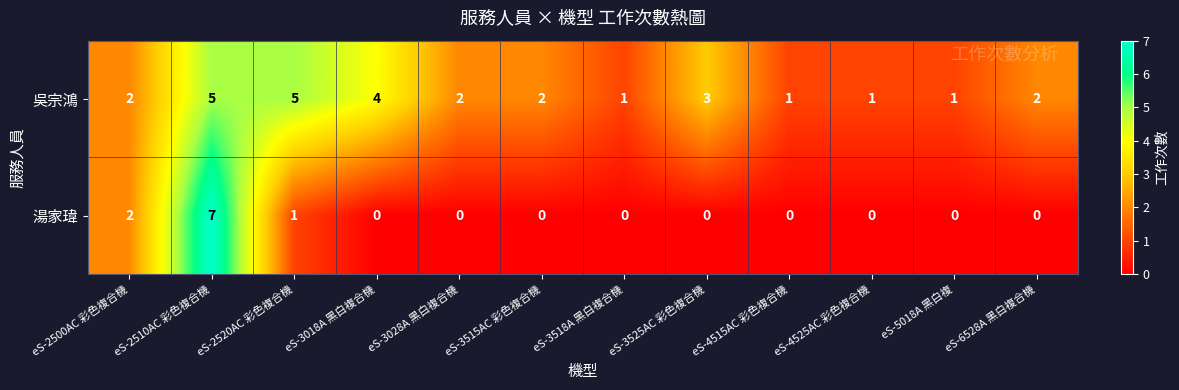

How many data points does each series have?

12